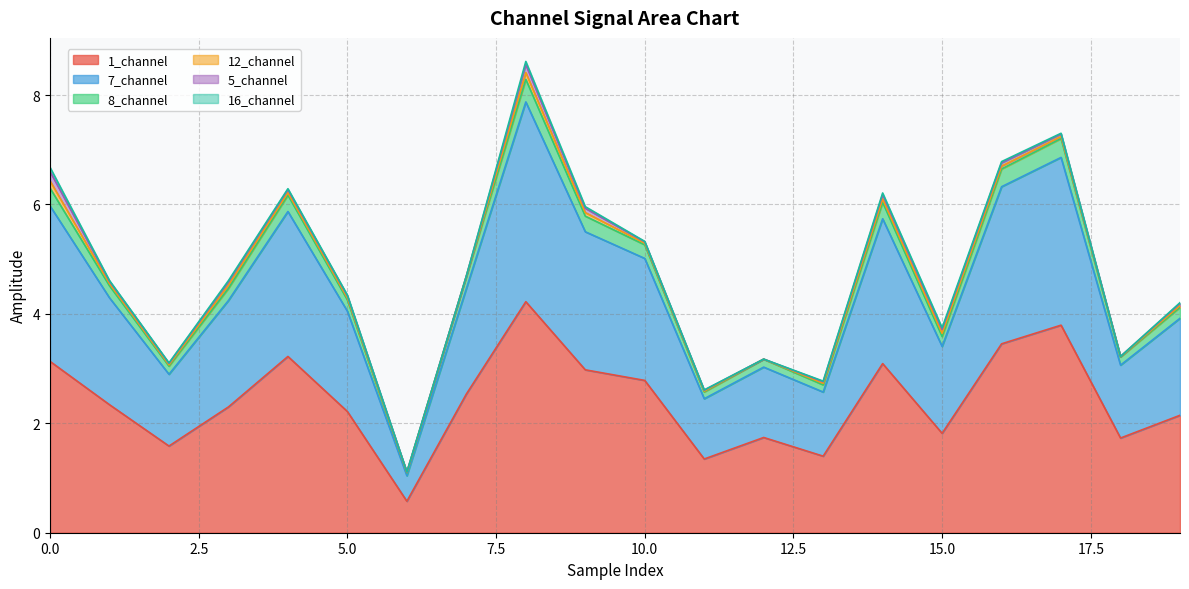

What is the minimum value for 1_channel?

0.6